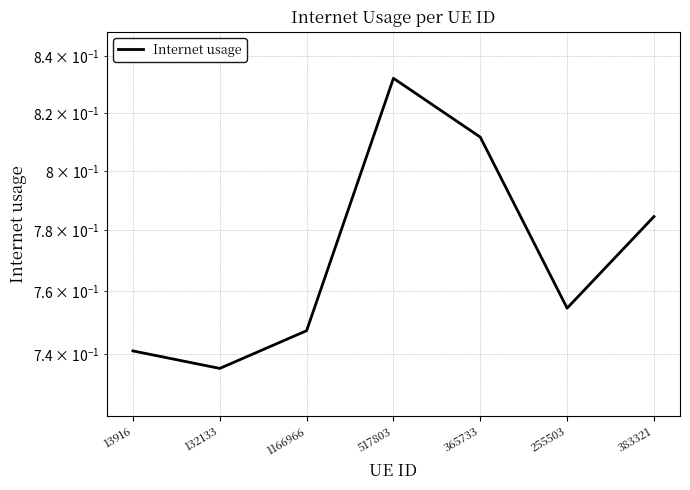

At which category does the data reach its first local peak?

517803